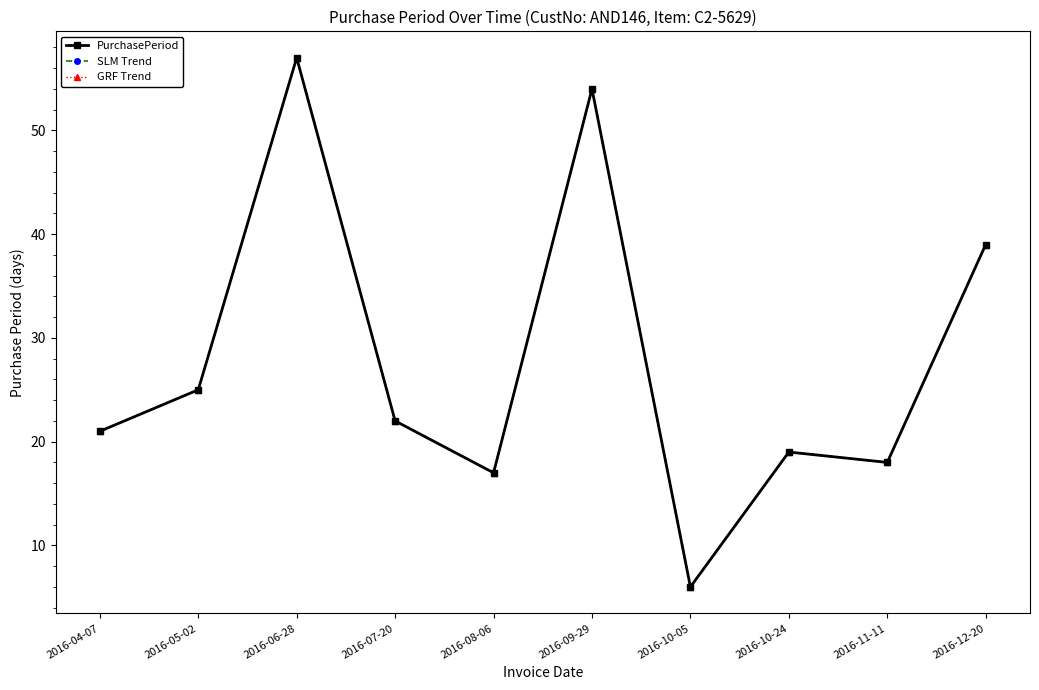

At which category does PurchasePeriod reach its first local valley?

2016-08-06